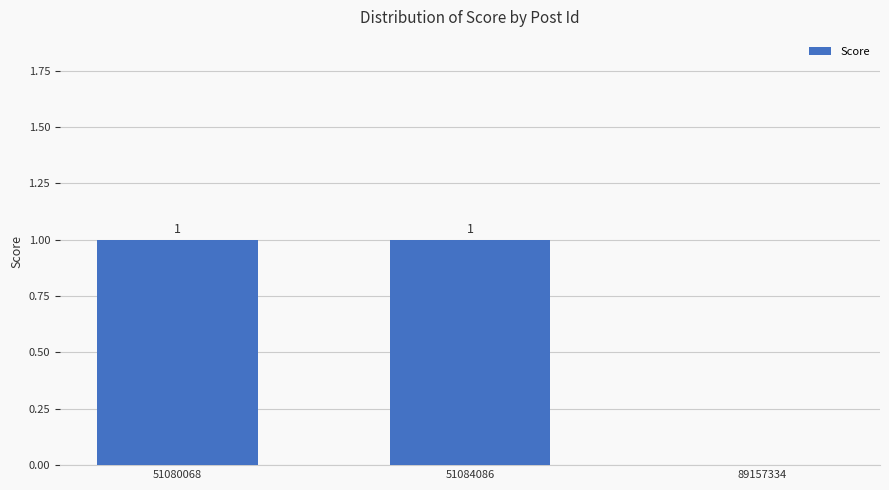

At which label is the value closest to 0?

89157334